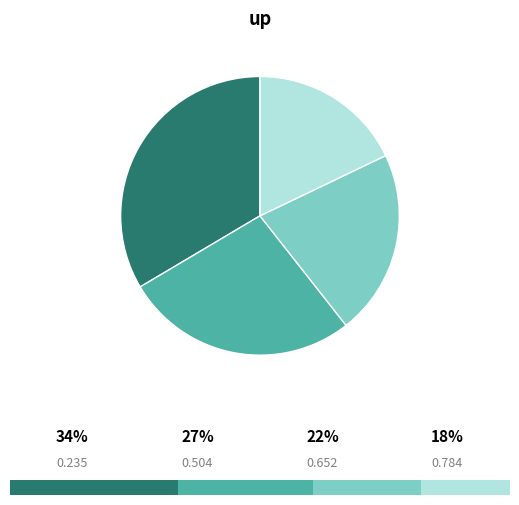

Is it true that 0.652 is 32% of the pie?

False